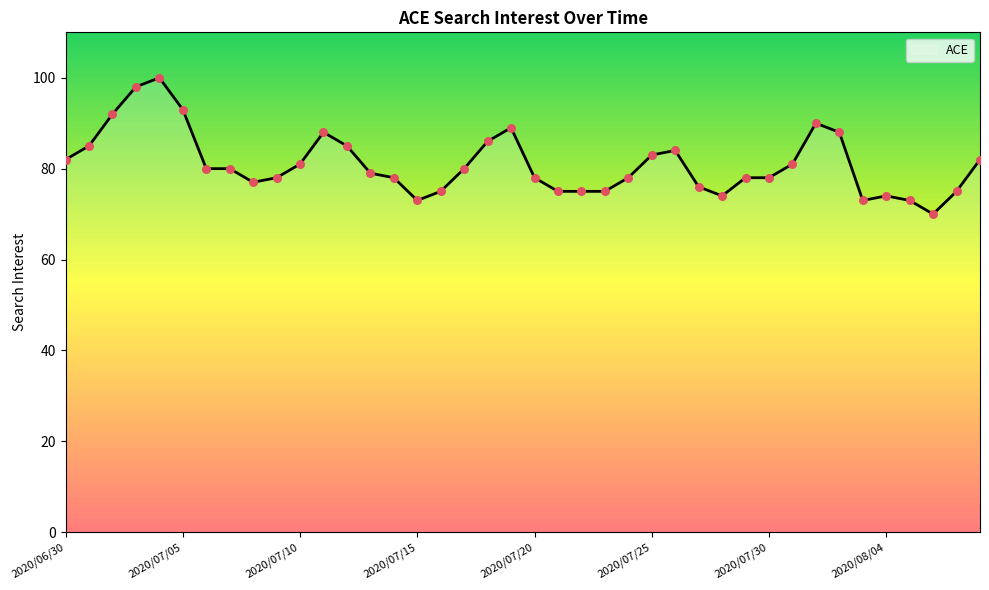

What is the difference between the maximum and minimum values?

30